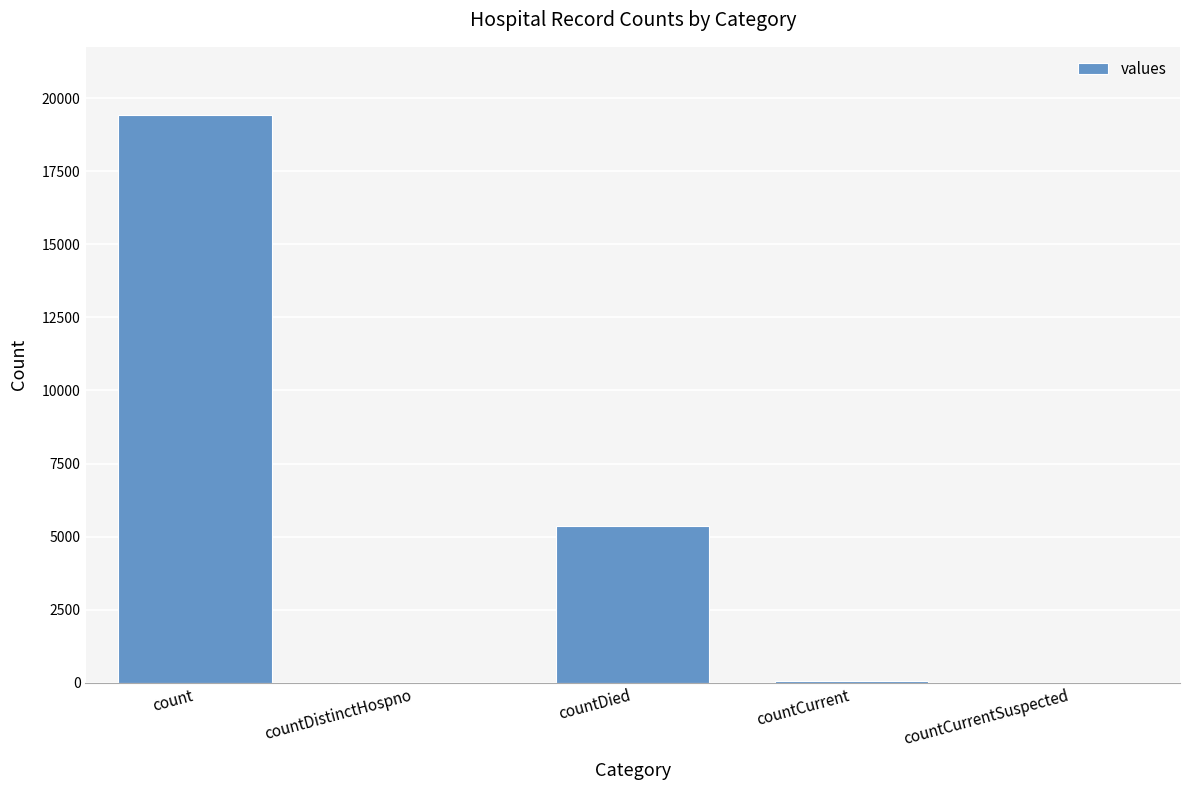

What is the change in value from count to countDied?

-14063